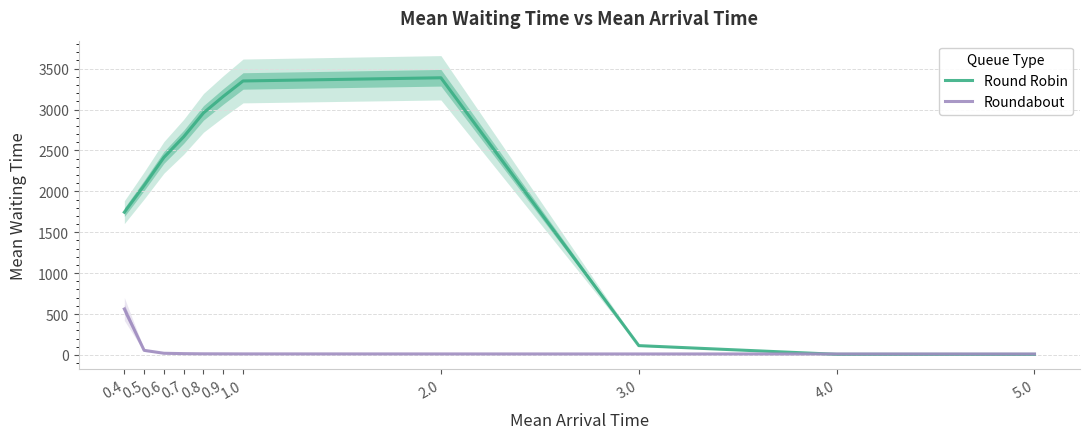

Which series changed the most between 0.6 and 0.9?

Round Robin